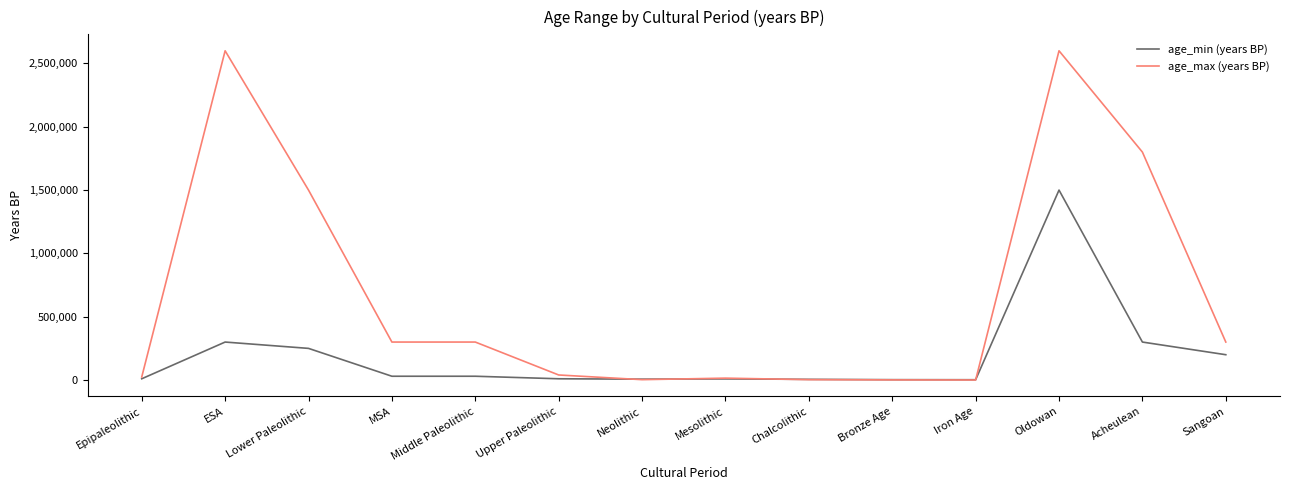

List the series in order of their peak value, highest first.

age_max (years BP), age_min (years BP)